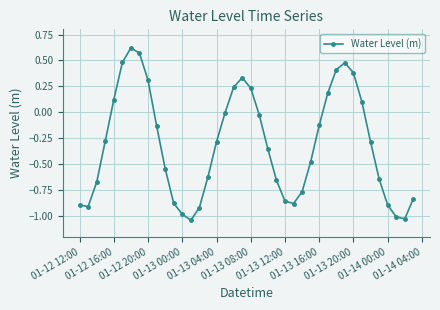

What is the sum of all values?

-12.5